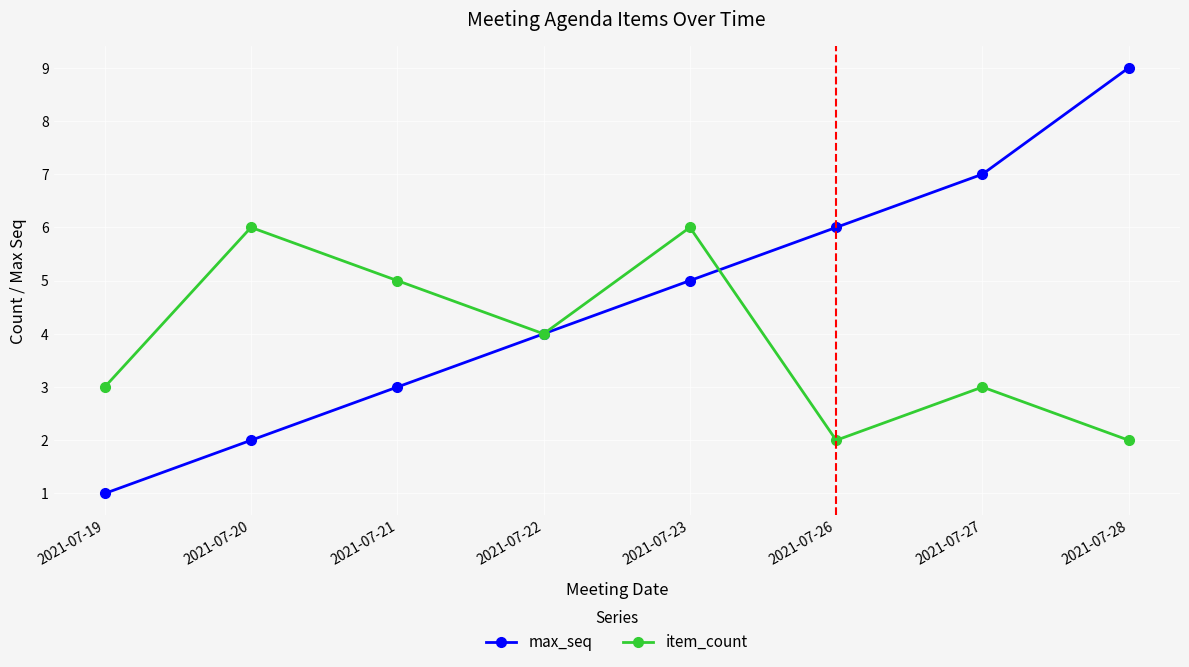

Between 2021-07-20 and 2021-07-28, which series saw the biggest shift?

max_seq